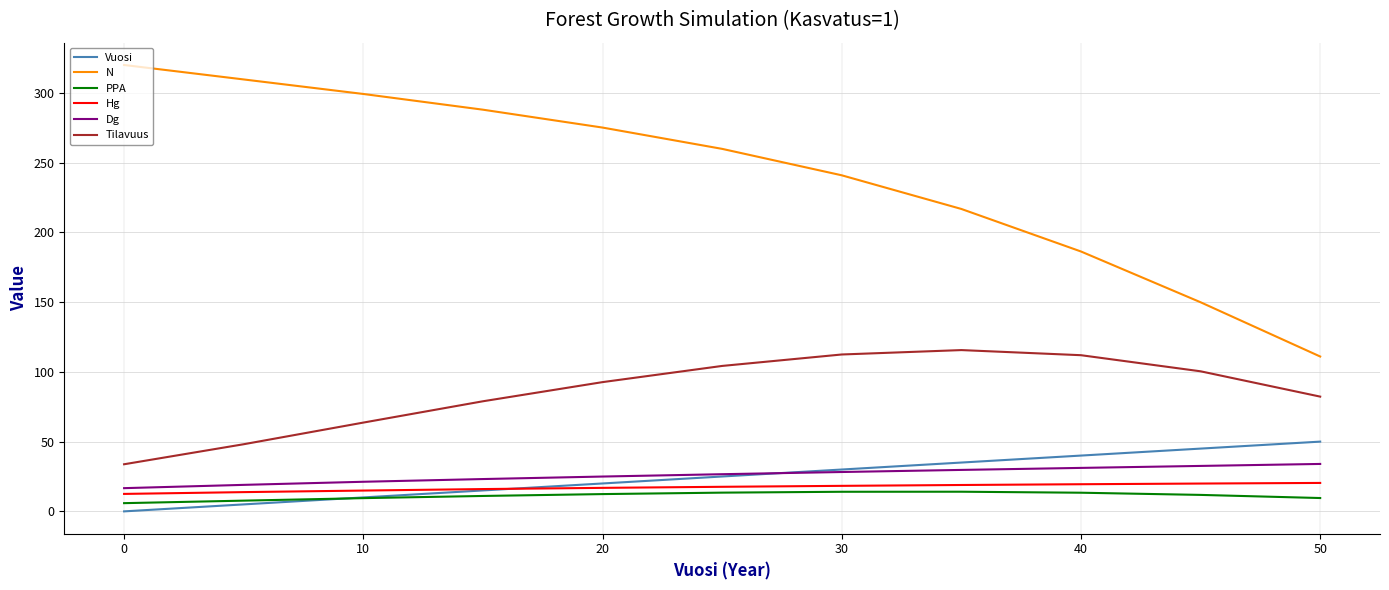

True or false: Tilavuus and Hg cross at least once.

False